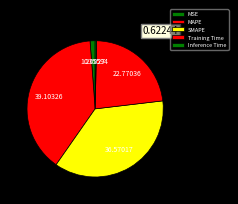

Combined, what portion of the pie is SMAPE and Inference Time?

36.9%